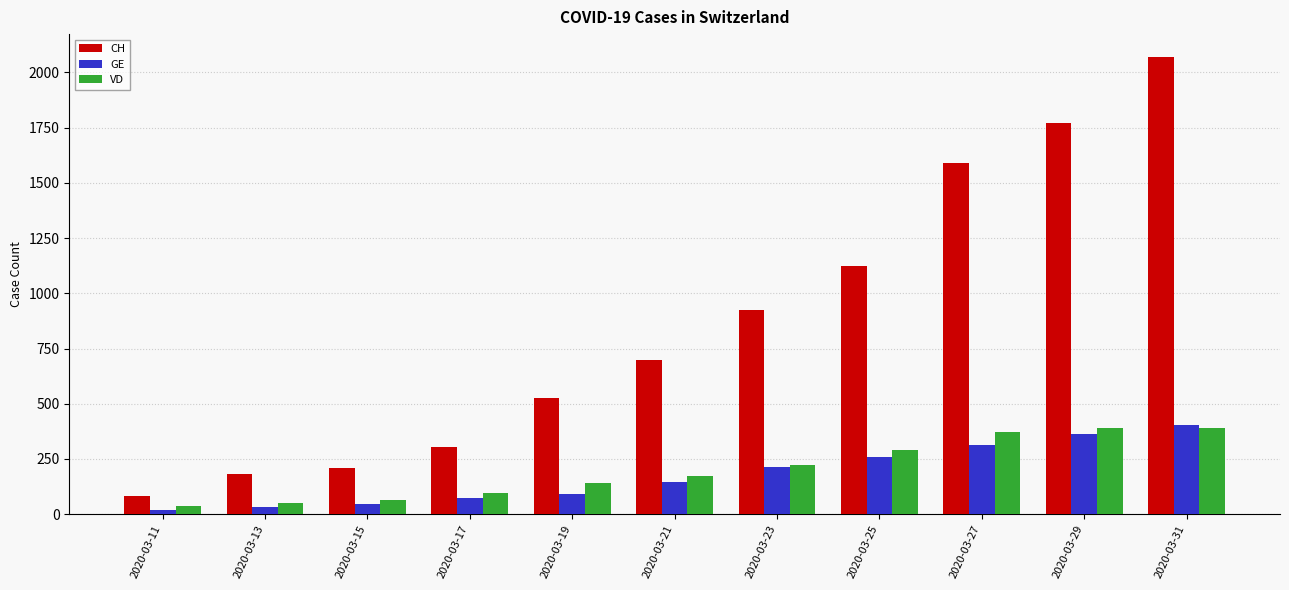

True or false: CH has a value of 715 at 2020-03-19.

False